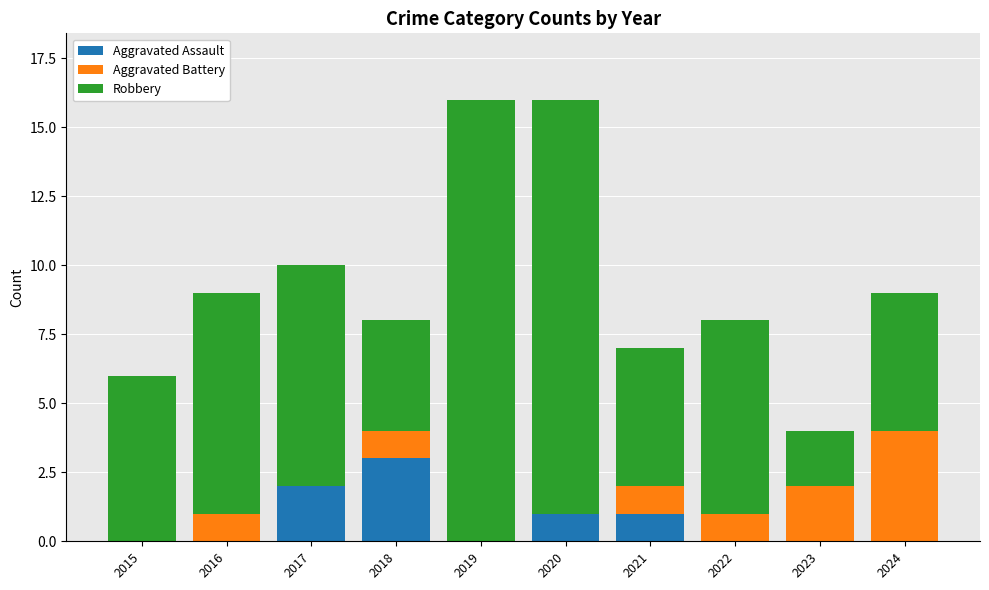

The value of Aggravated Assault at 2016 is 0. True or false?

True